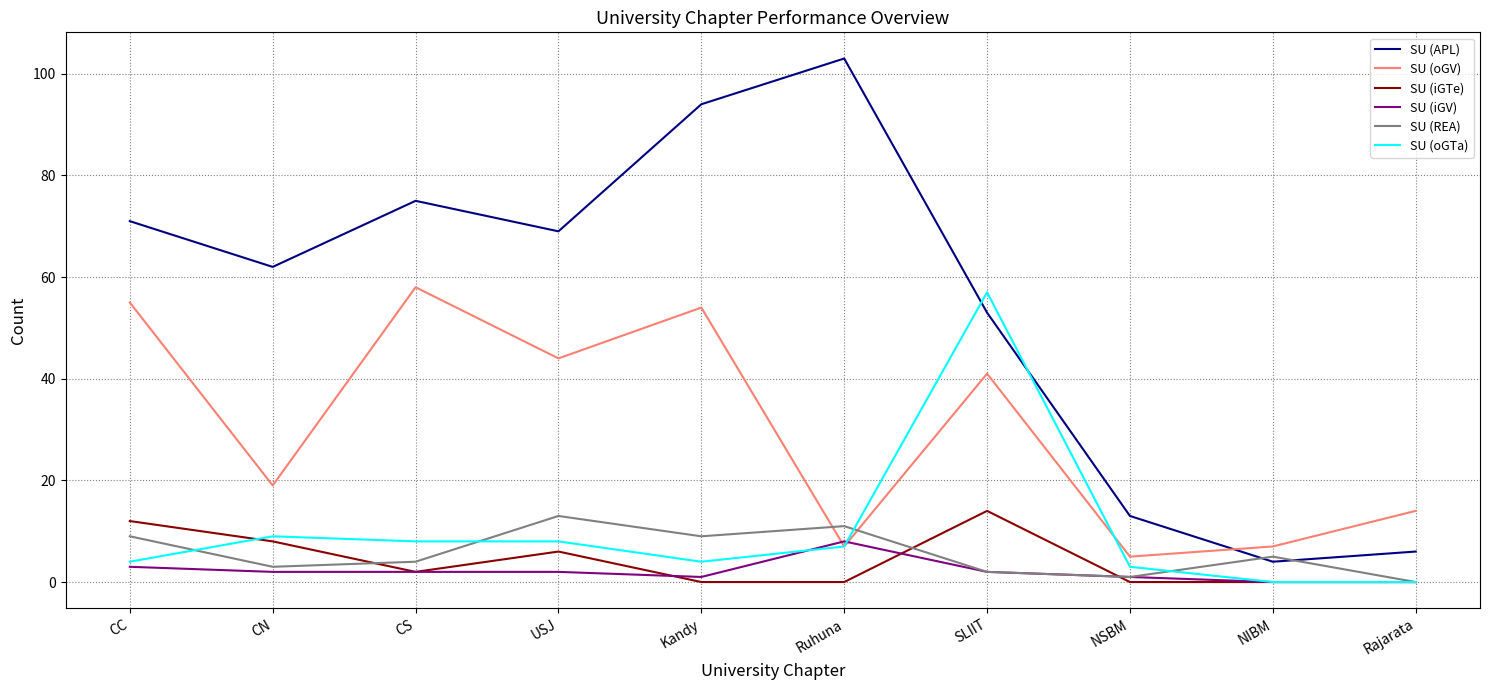

At how many categories does at least one series exceed 102?

1